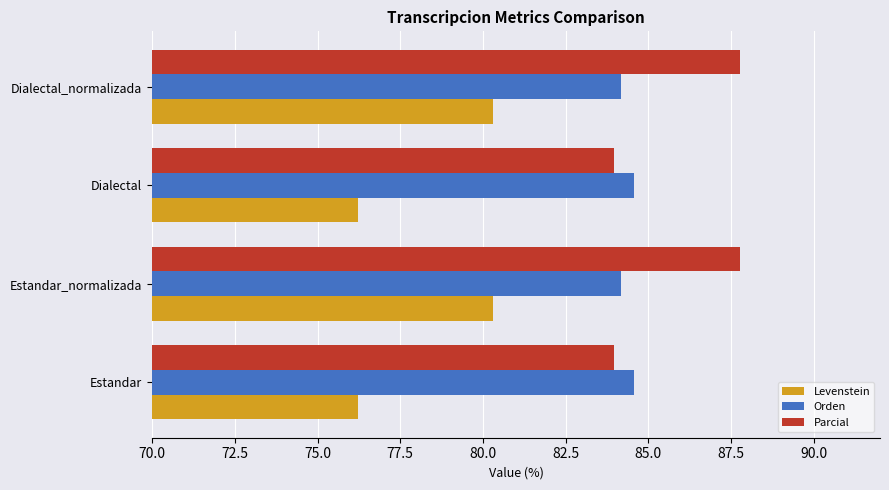

Which series changed the most between Dialectal and Dialectal_normalizada?

Levenstein